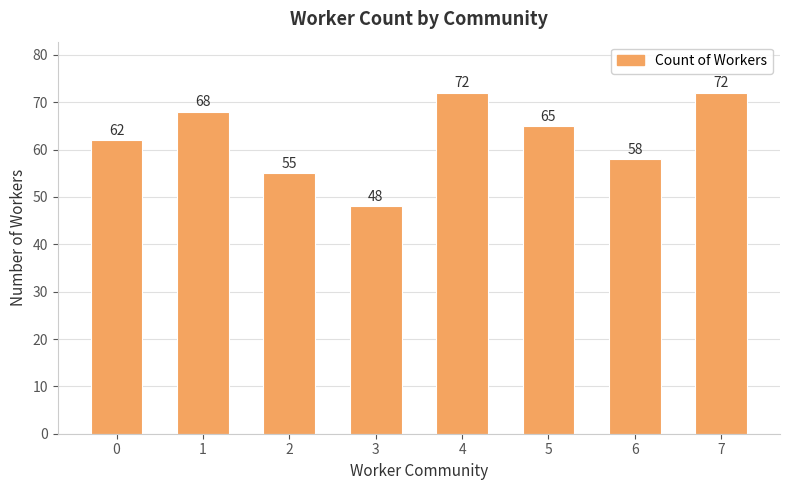

How many data points does each series have?

8